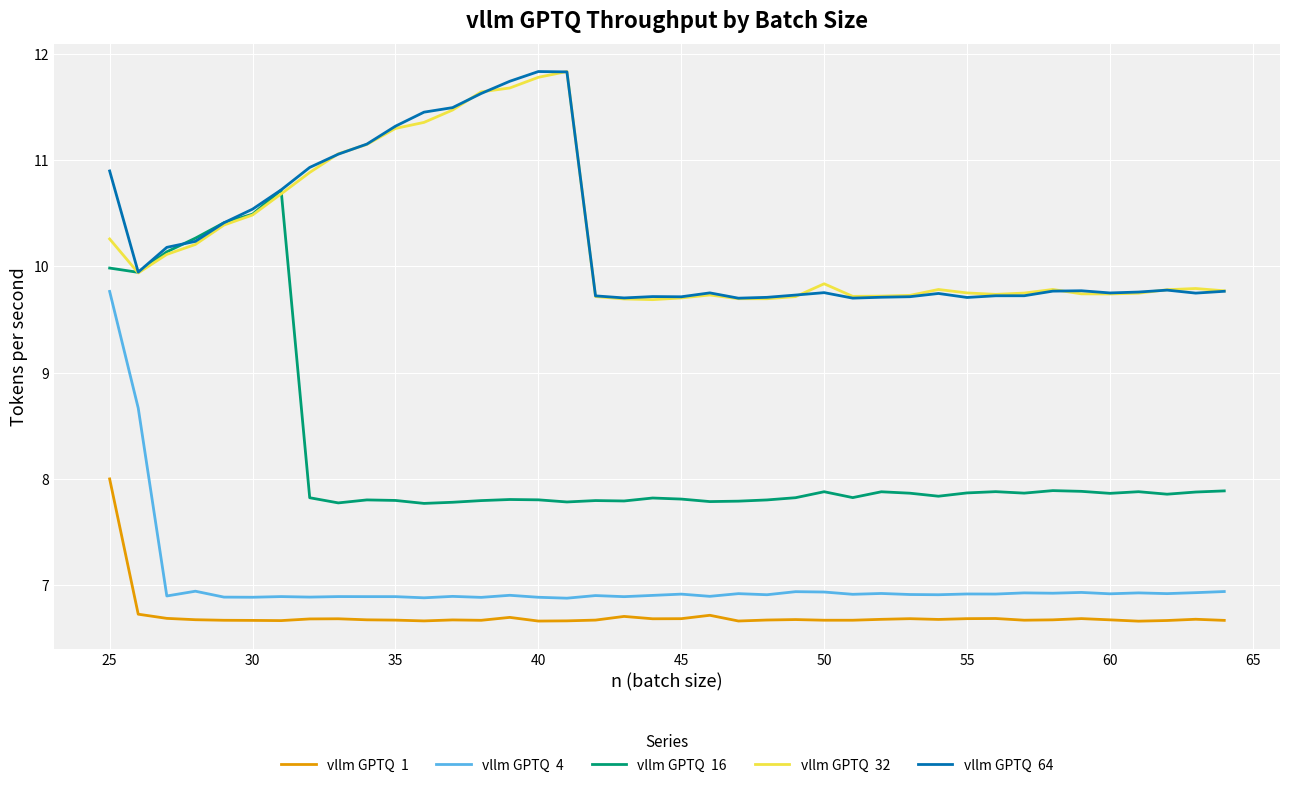

What is the minimum value shown in the chart?

6.7